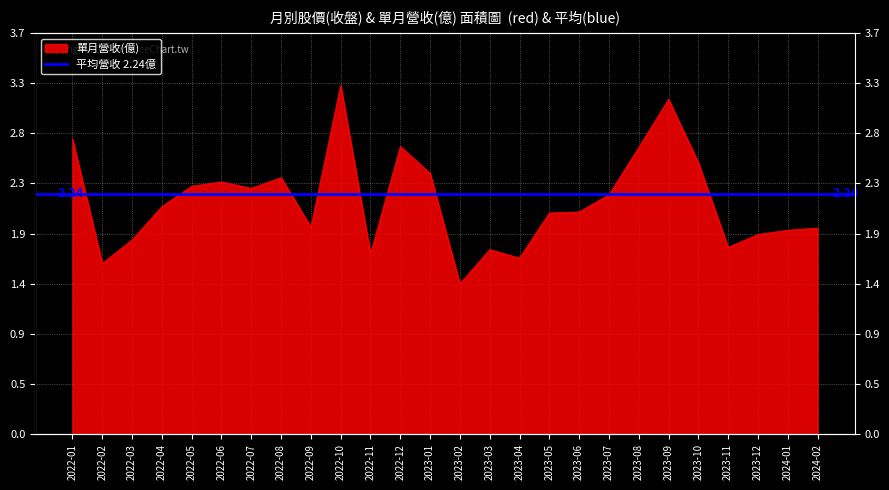

Reading left to right, what are all the values shown in this chart?

2.8	1.6	1.8	2.1	2.3	2.4	2.3	2.4	1.9	3.2	1.7	2.7	2.4	1.4	1.7	1.6	2.1	2.1	2.2	2.7	3.1	2.5	1.7	1.9	1.9	1.9